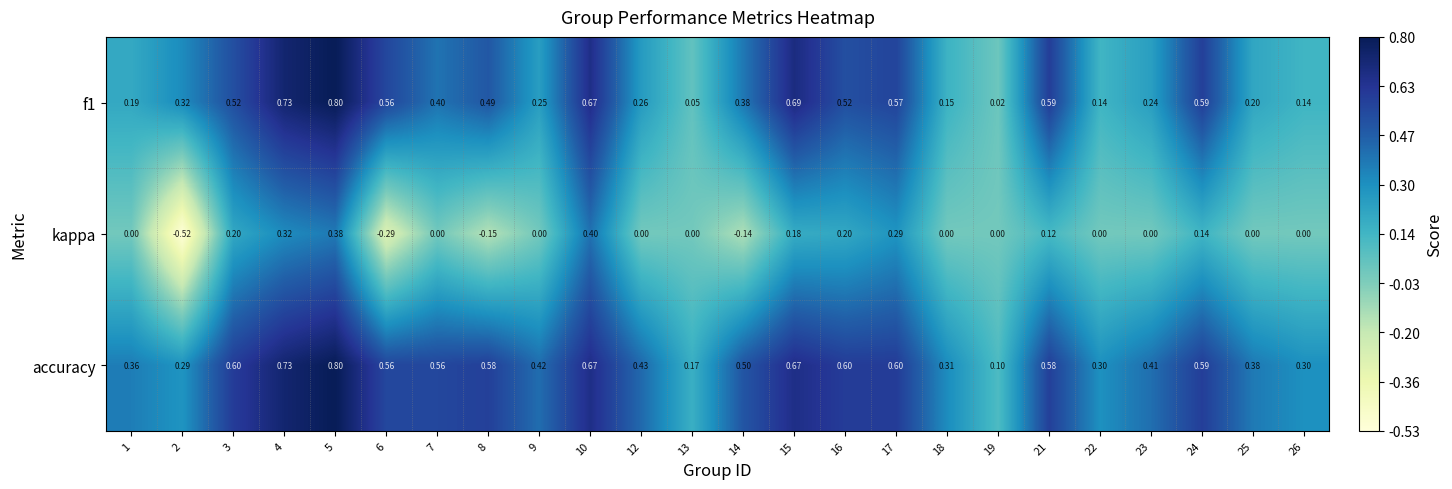

How many series are shown in this chart?

3